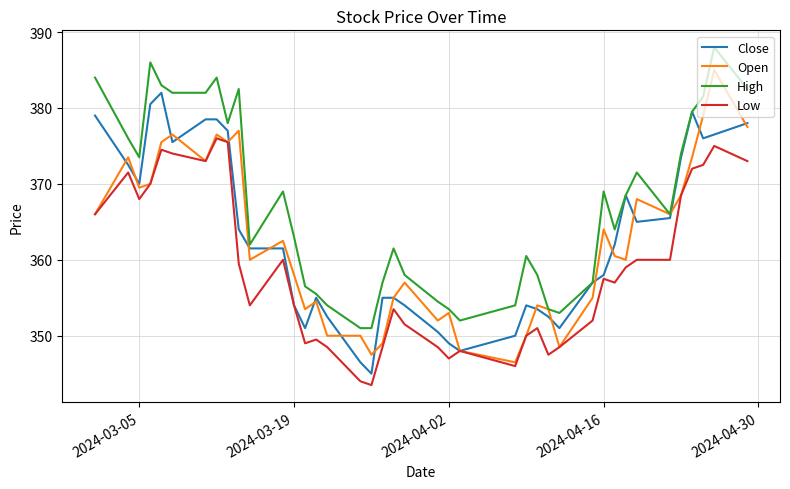

True or false: Low has more than 2 interior local peaks.

True